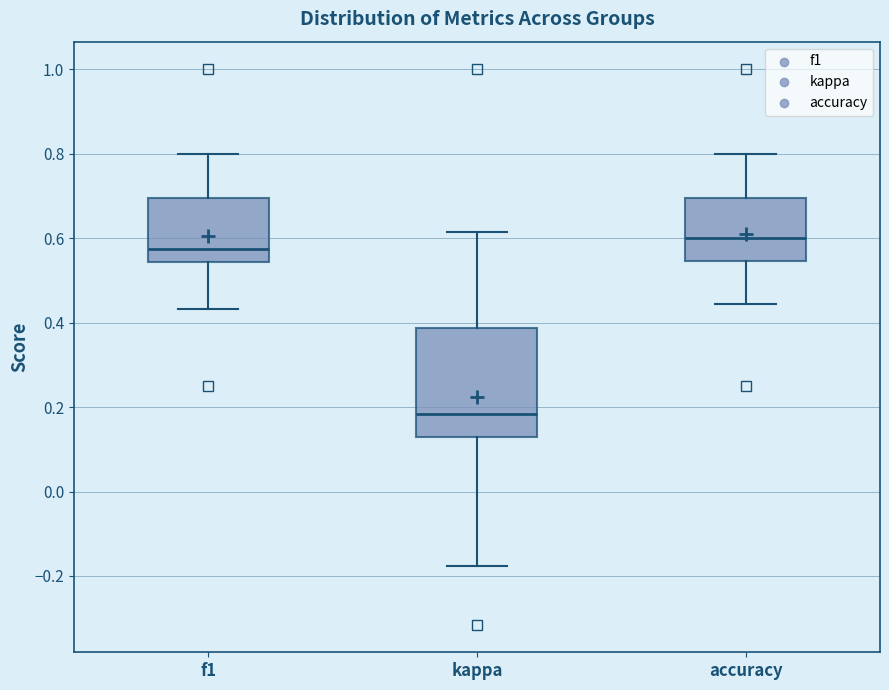

Reading left to right, read every box against the y-axis: the position of its median line, the range the box covers, and the ends of its whiskers. The values are not printed on the chart, so give them approximately, as read against the axis.

f1: median 0.58, box 0.54 to 0.70, whiskers 0.44 to 0.80
kappa: median 0.18, box 0.12 to 0.38, whiskers -0.18 to 0.62
accuracy: median 0.60, box 0.54 to 0.70, whiskers 0.44 to 0.80